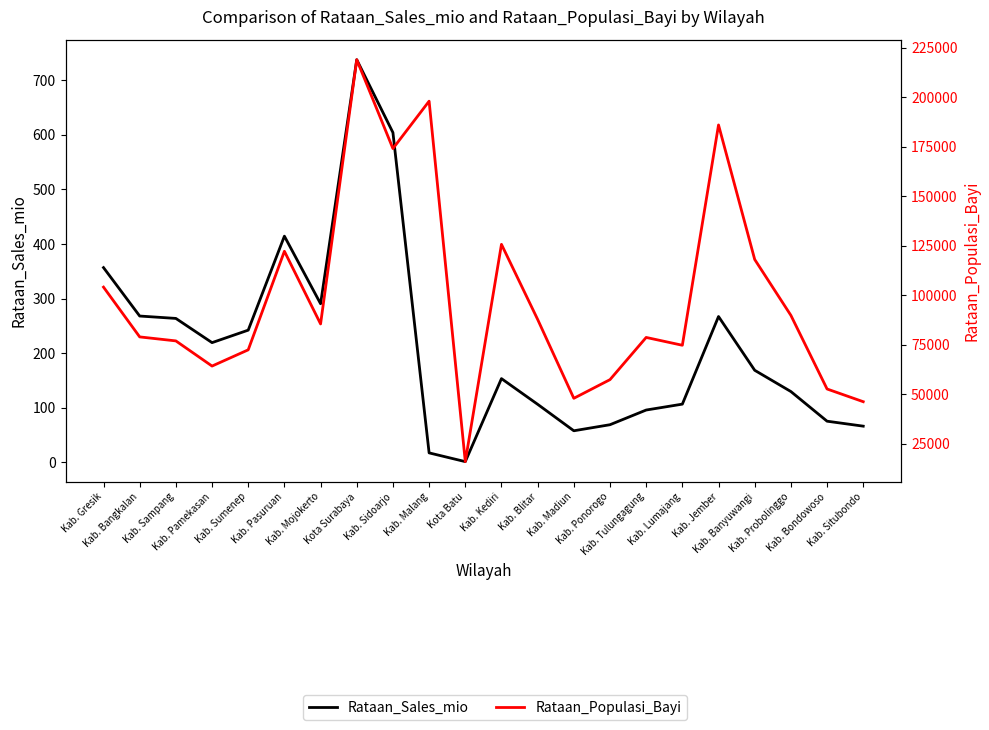

True or false: Rataan_Populasi_Bayi has a value of 57389.0 at Kab. Ponorogo.

True